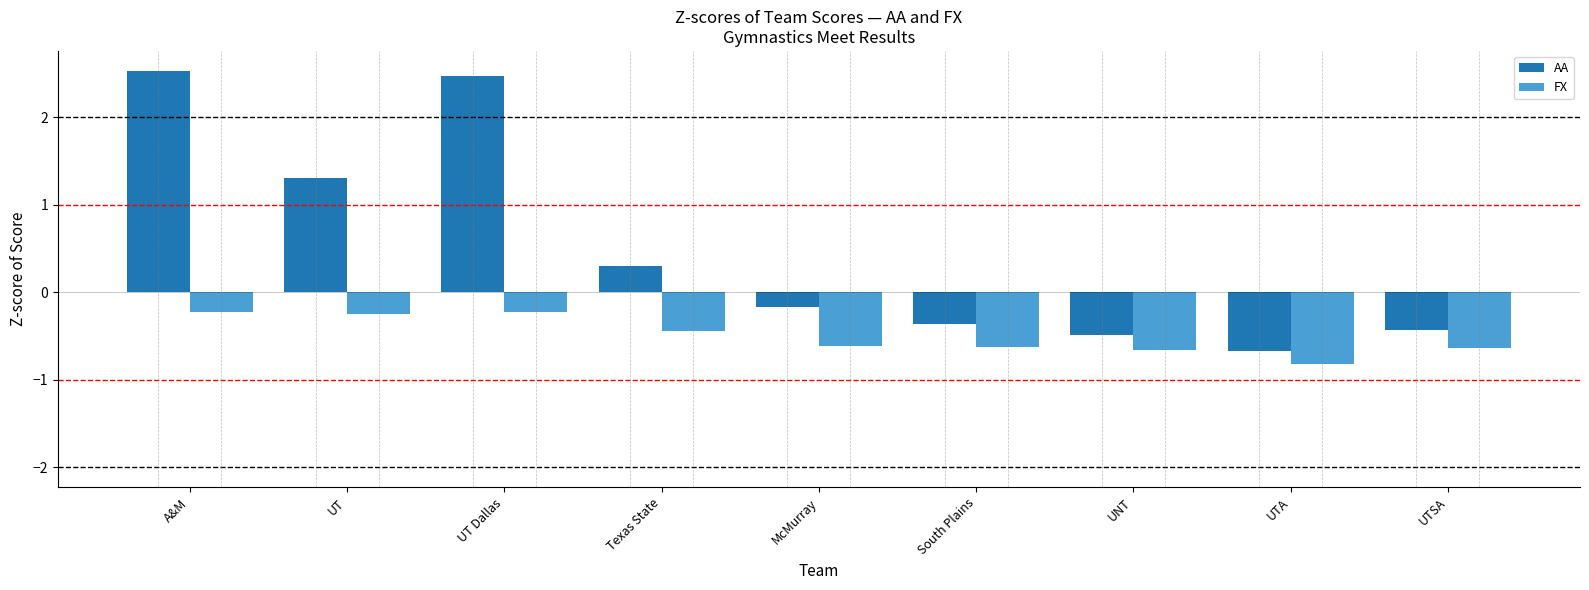

Rank the series by their maximum value, from lowest to highest.

FX, AA